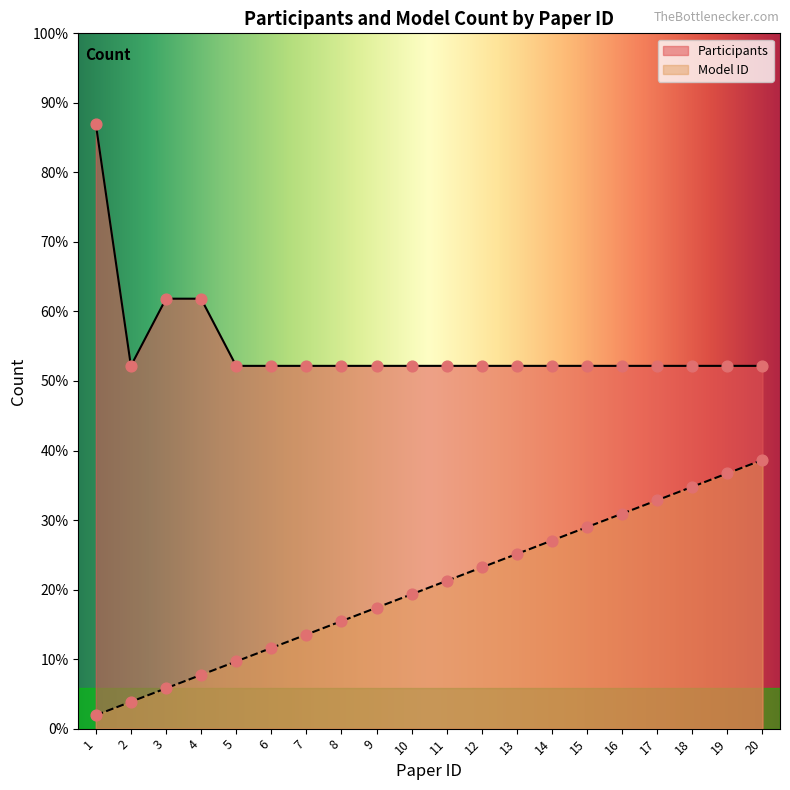

What are all the series names shown in the legend?

Participants, Model ID